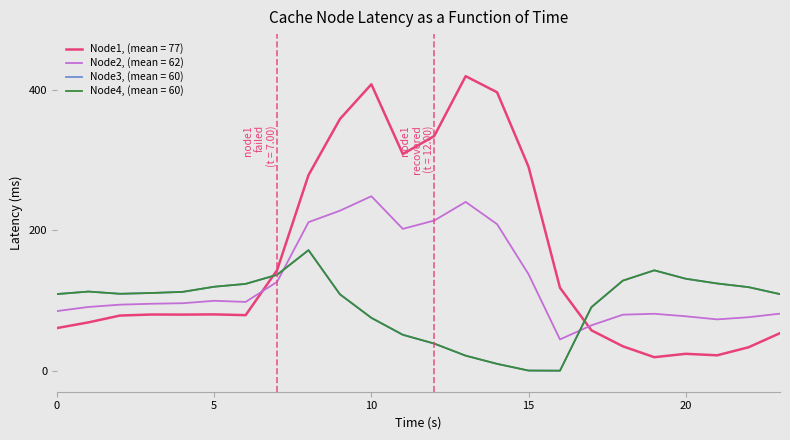

Is this an area chart (filled region under the line)?

No